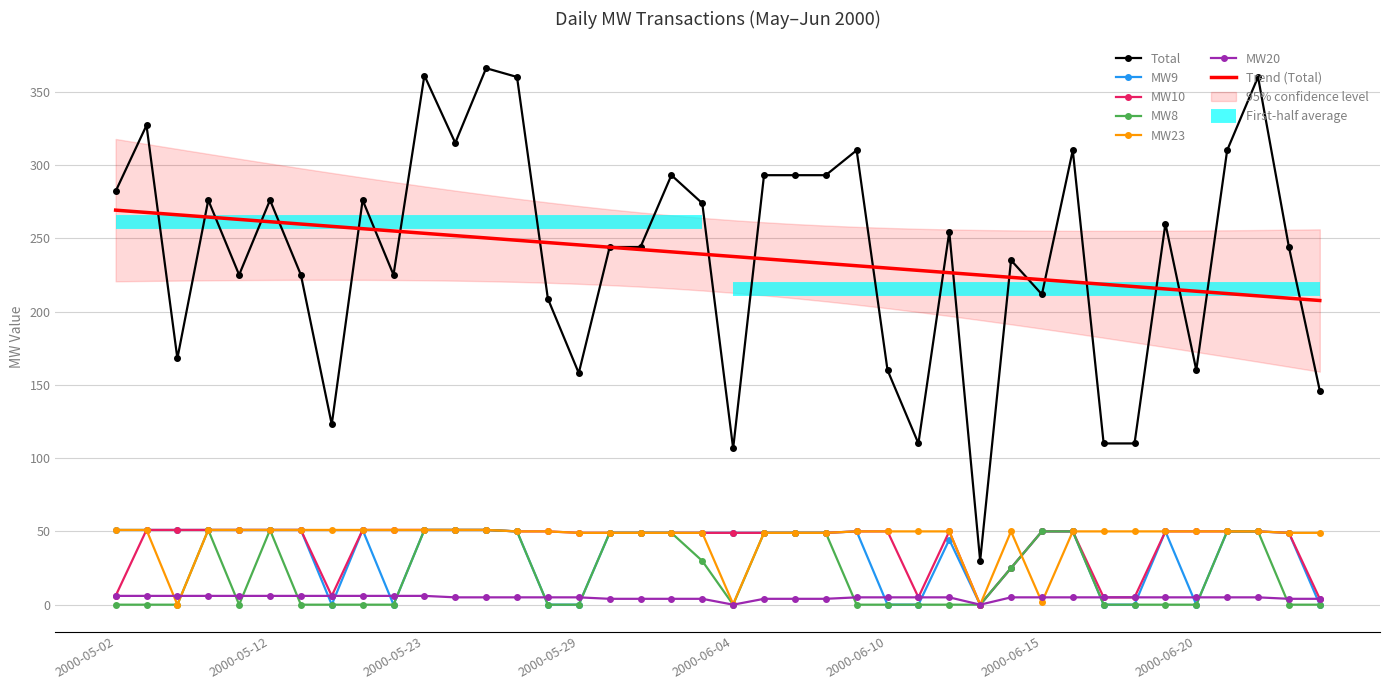

True or false: MW8 has a value of 70.2 at 2000-05-25.

False